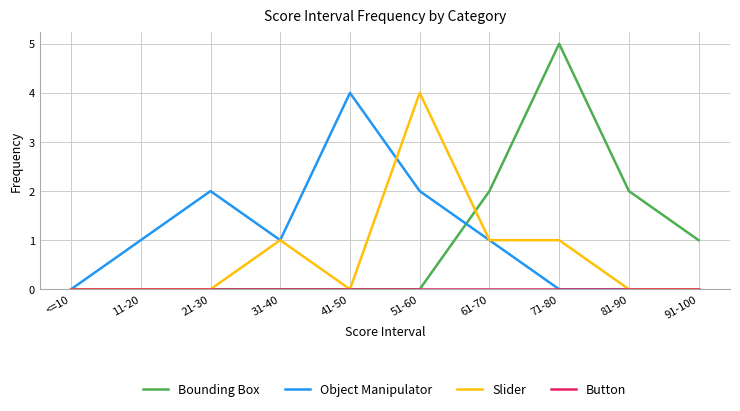

Which category has the highest value in the Slider series?

51-60